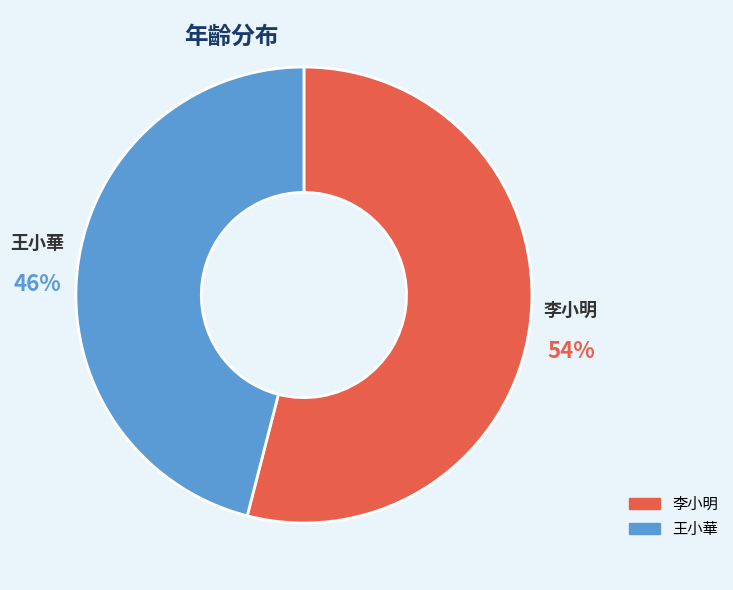

Which has a higher value, 李小明 or 王小華?

李小明